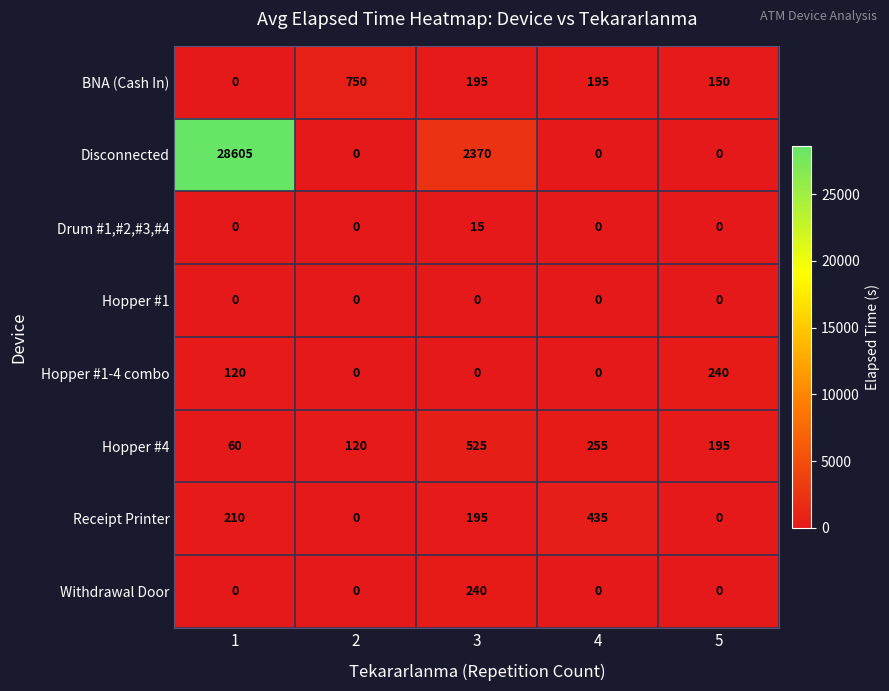

How many categories are shown in the chart?

5